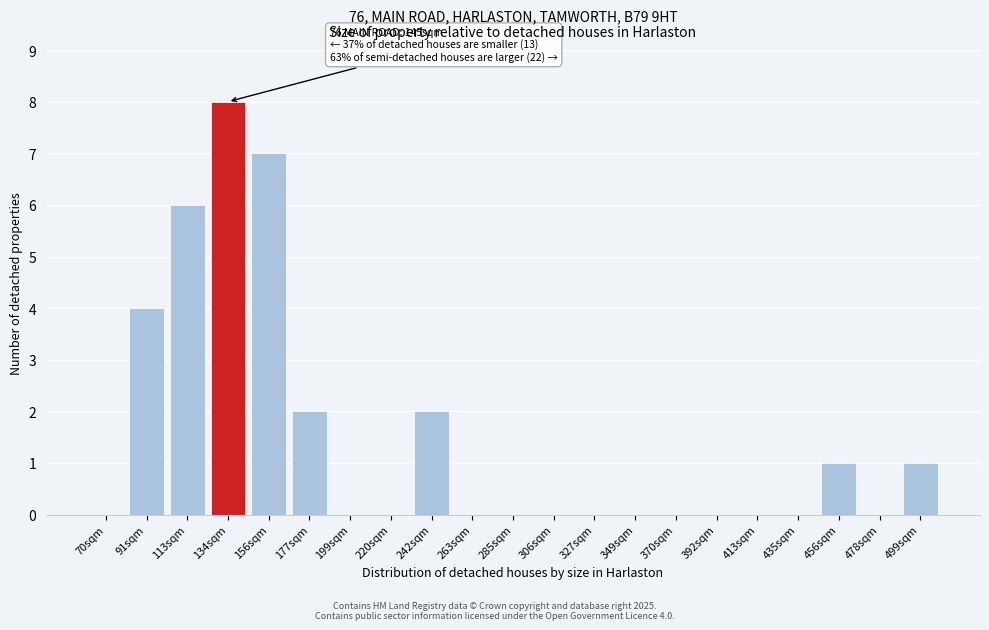

Reading left to right, what are all the values shown in this chart?

70sqm=0	91sqm=4	113sqm=6	134sqm=8	156sqm=7	177sqm=2	199sqm=0	220sqm=0	242sqm=2	263sqm=0	285sqm=0	306sqm=0	327sqm=0	349sqm=0	370sqm=0	392sqm=0	413sqm=0	435sqm=0	456sqm=1	478sqm=0	499sqm=1